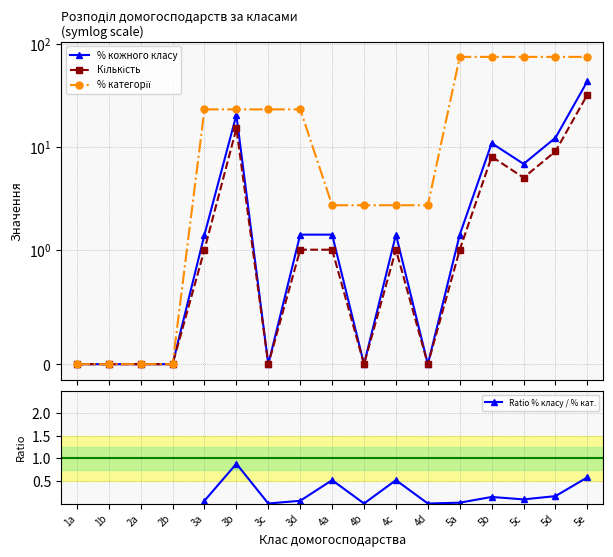

What are all the series names shown in the legend?

% кожного класу, Кількість, % категорії, Ratio % класу / % кат.